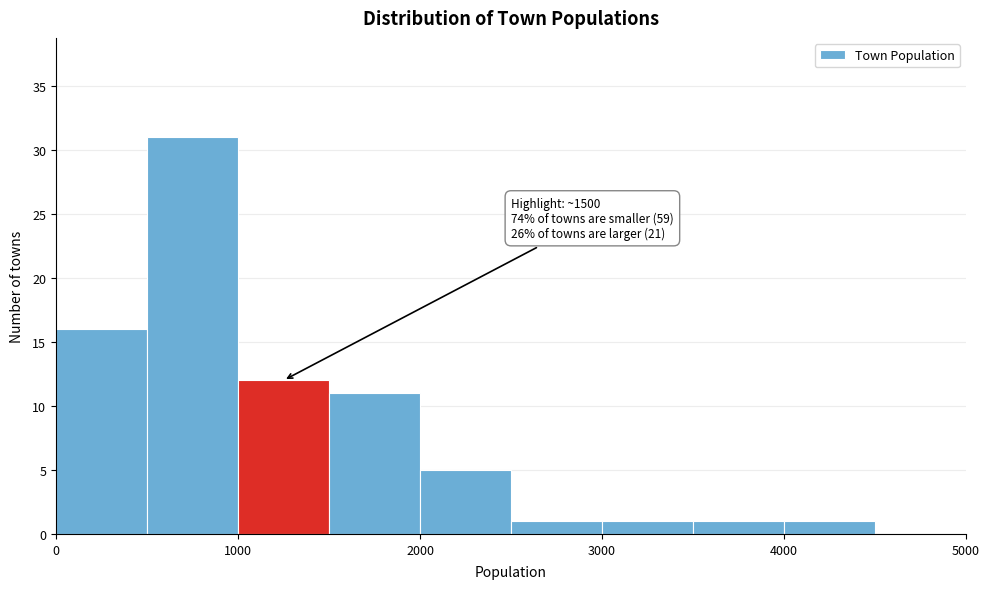

Which range on the x-axis has the tallest bar?

500 to 1000